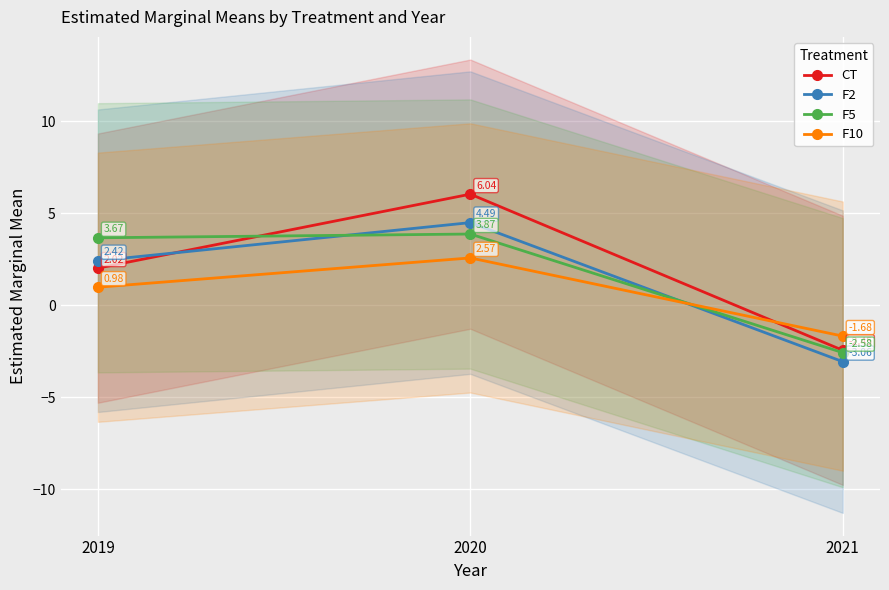

List the labels in order of F5 value, smallest first.

2021, 2019, 2020